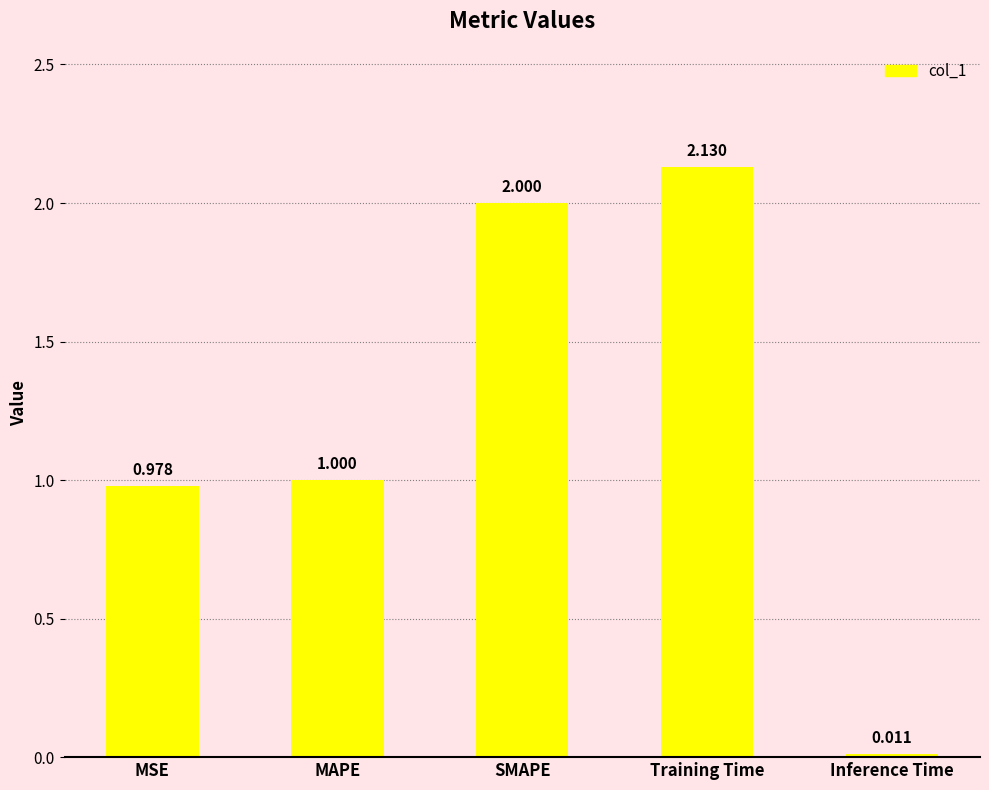

What is the average value?

1.2